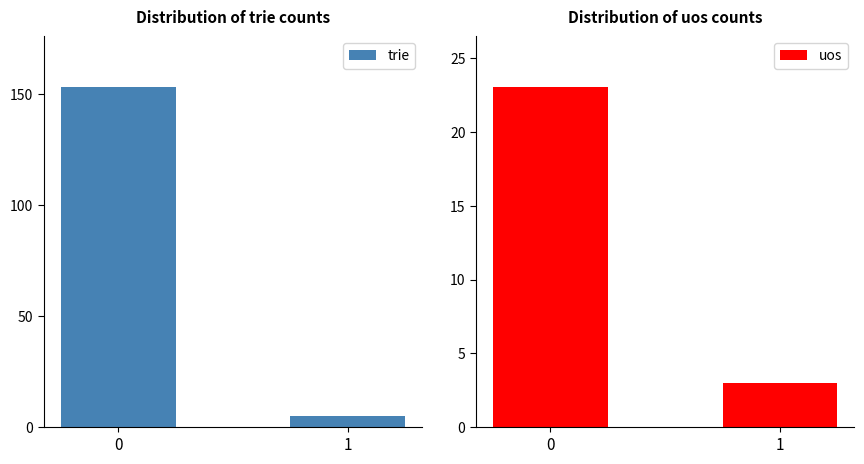

How many bars are there in total?

4